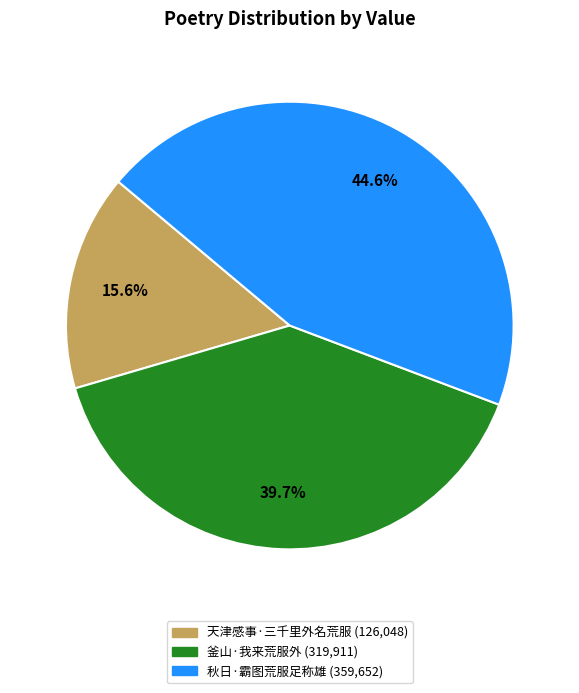

Between 天津感事·三千里外名荒服 and 釜山·我来荒服外, which is larger?

釜山·我来荒服外